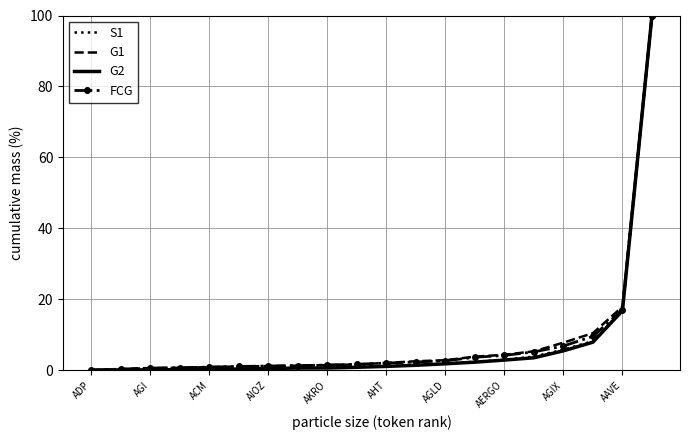

What is the greatest value displayed?

100.0